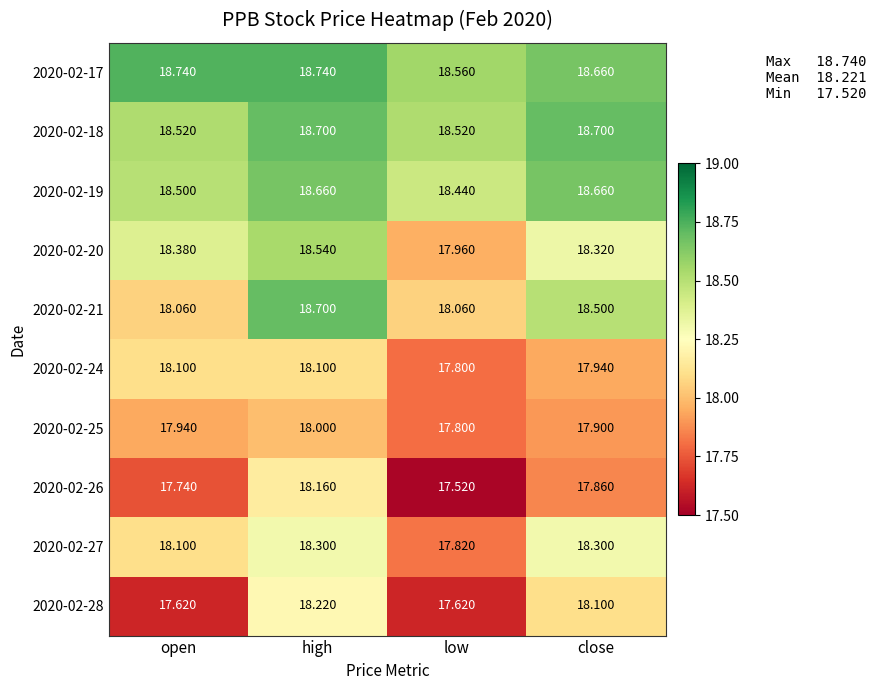

List the labels in order of 2020-02-20 value, largest first.

high, open, close, low